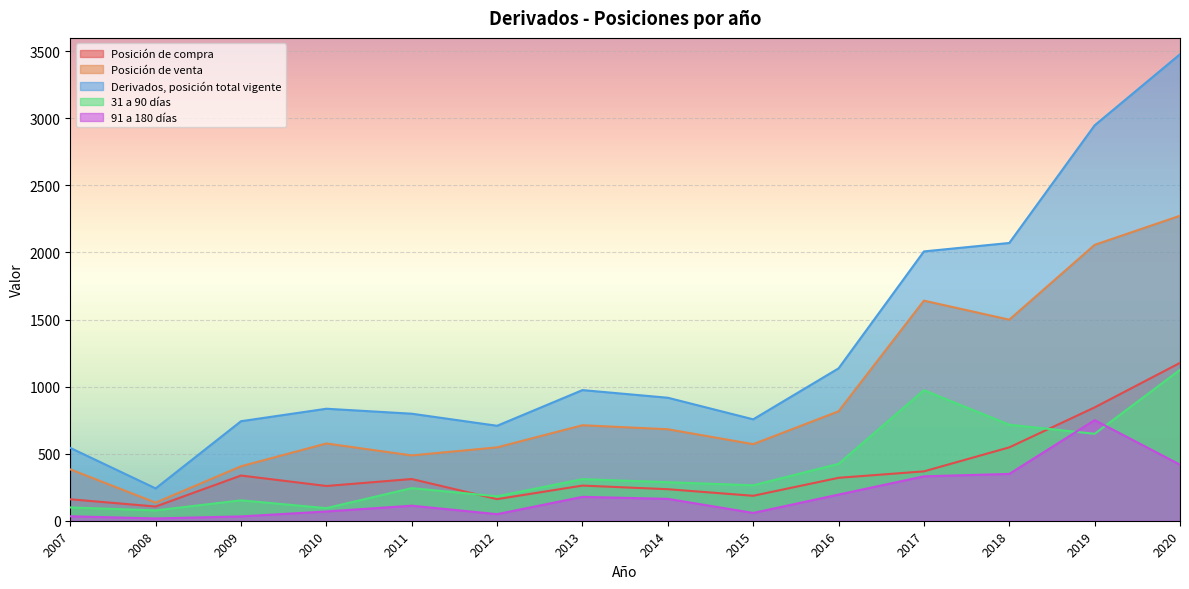

At which label does Posición de compra first exceed 311?

2009